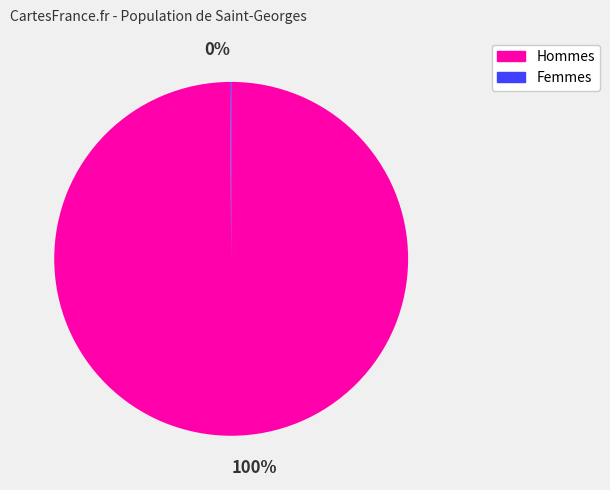

To the nearest percent, what is the difference between the largest and smallest slice percentages?

100%